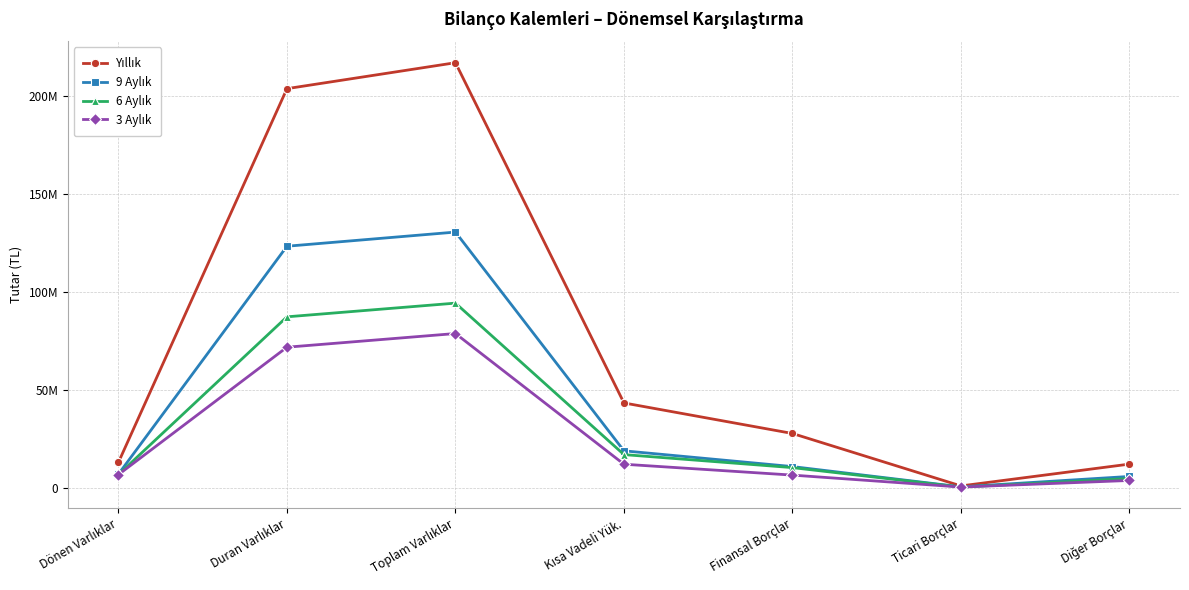

What is the lowest value of the 9 Aylık series?

723237